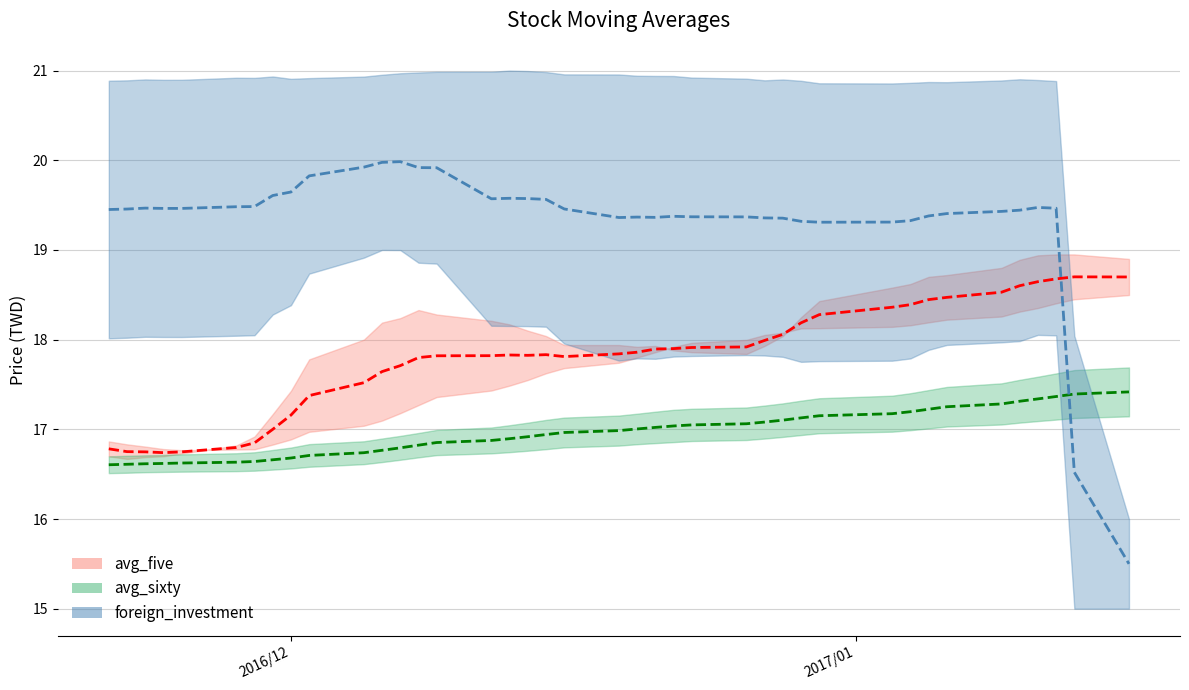

What is the maximum value for avg_sixty?

17.4